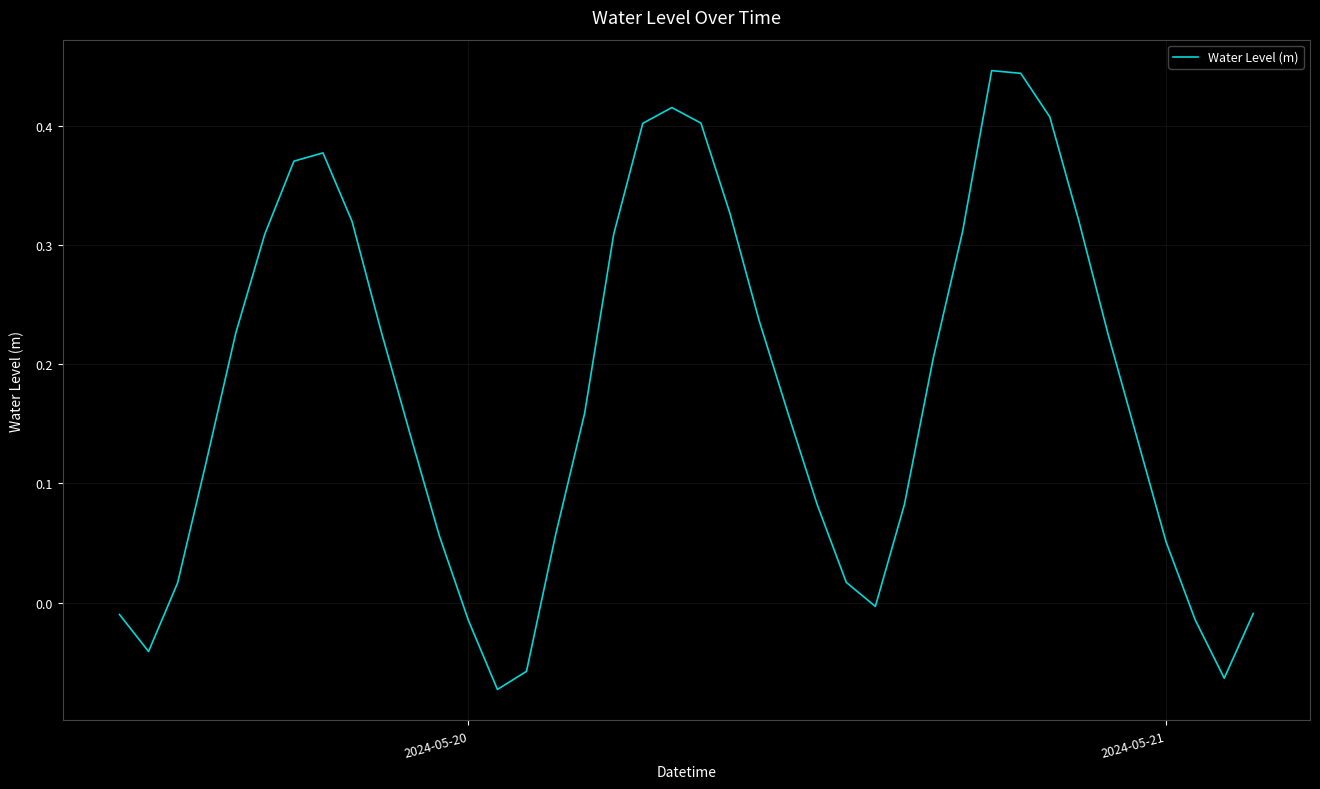

What is the difference between the maximum and minimum values?

0.5